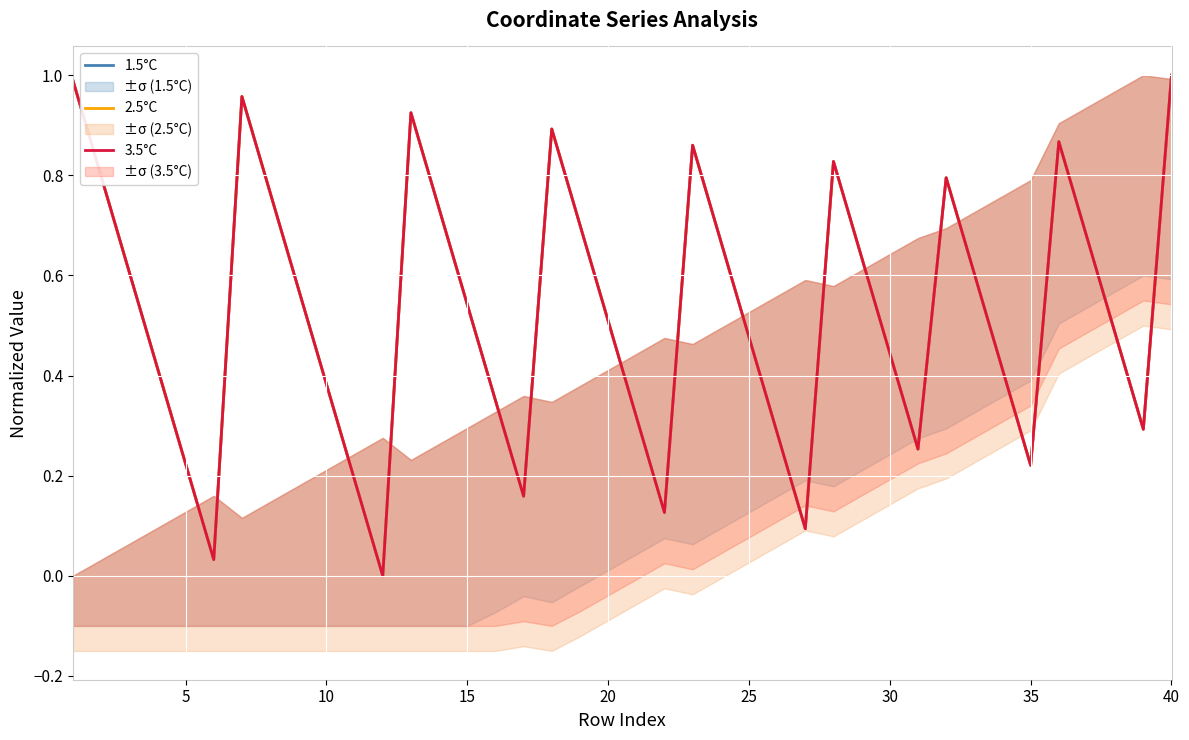

What is the value of the 1.5°C point at the 15th from the left?

0.5